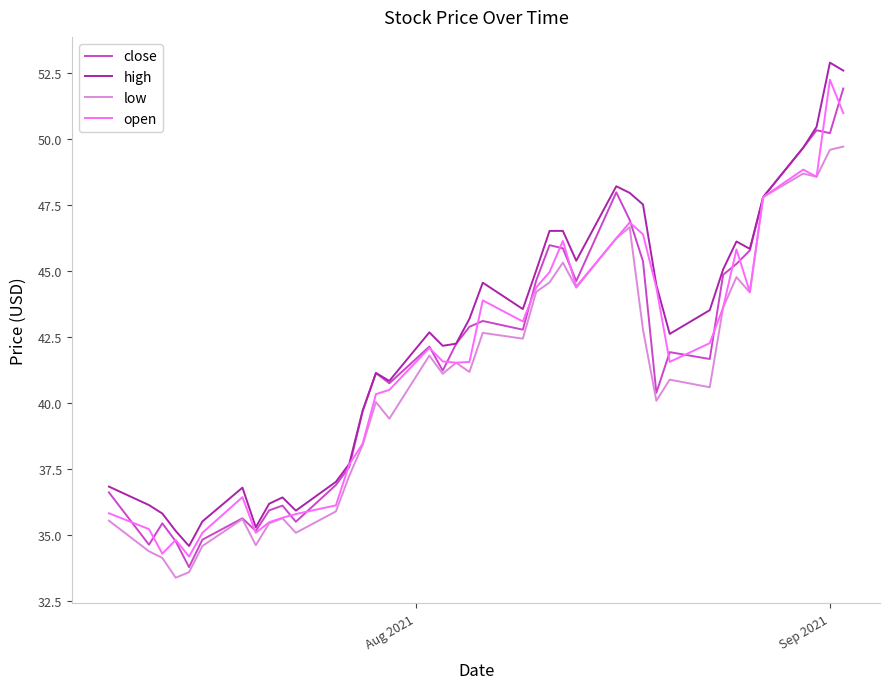

What is the greatest value displayed?

52.9